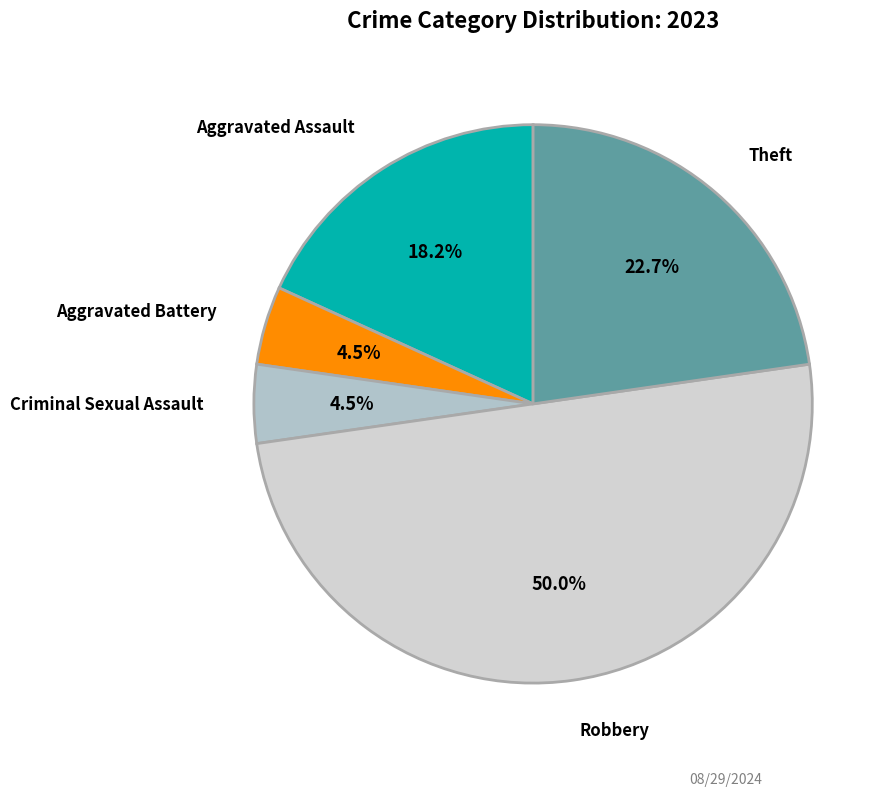

To the nearest percent, what is the difference between the Robbery and Aggravated Assault slice percentages?

32%